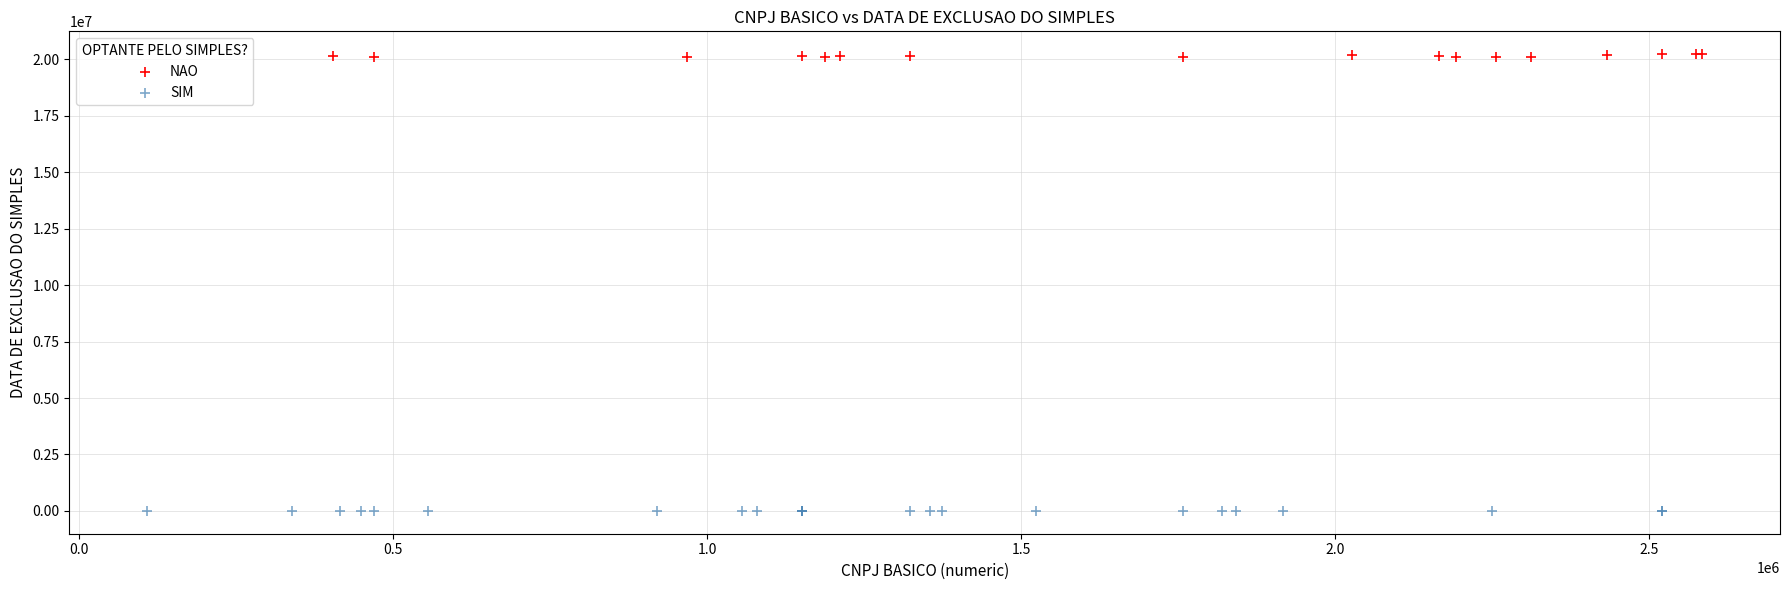

Which series reaches the maximum Y coordinate?

NAO